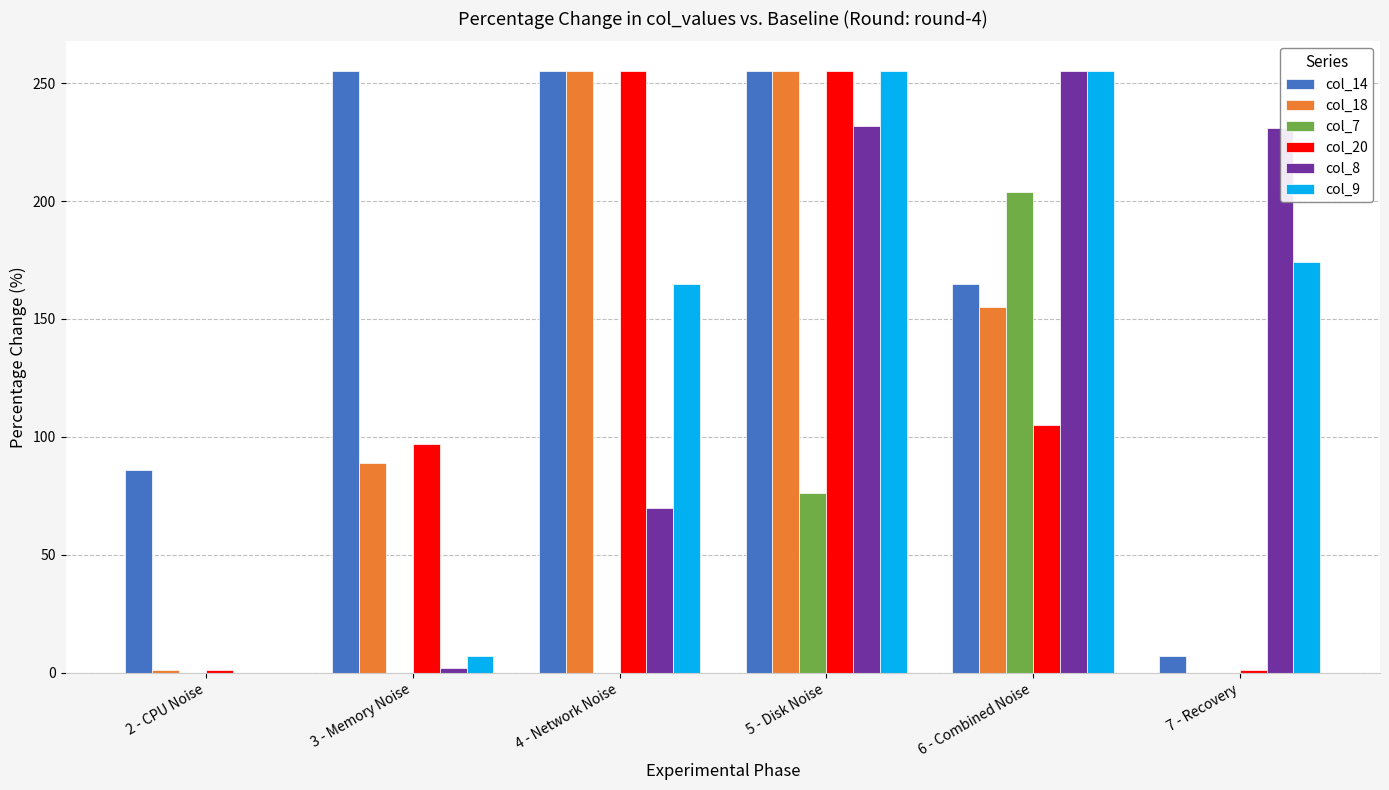

What is the difference between the col_9 values at 4 - Network Noise and 7 - Recovery?

9